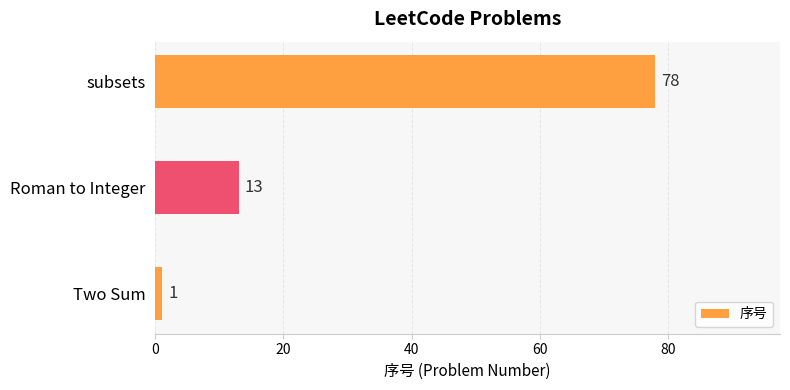

Rank the categories by value from highest to lowest.

subsets, Roman to Integer, Two Sum